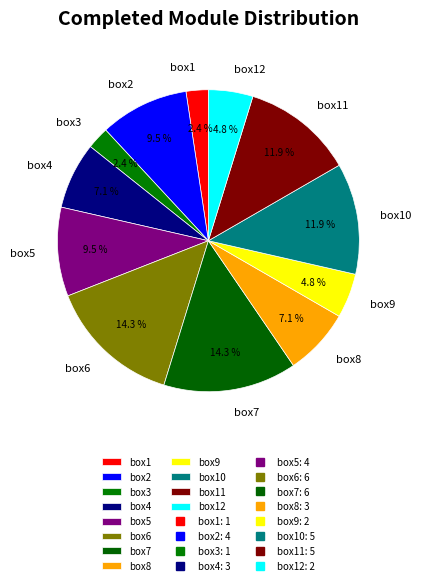

To the nearest percent, what portion does box11 represent?

12%